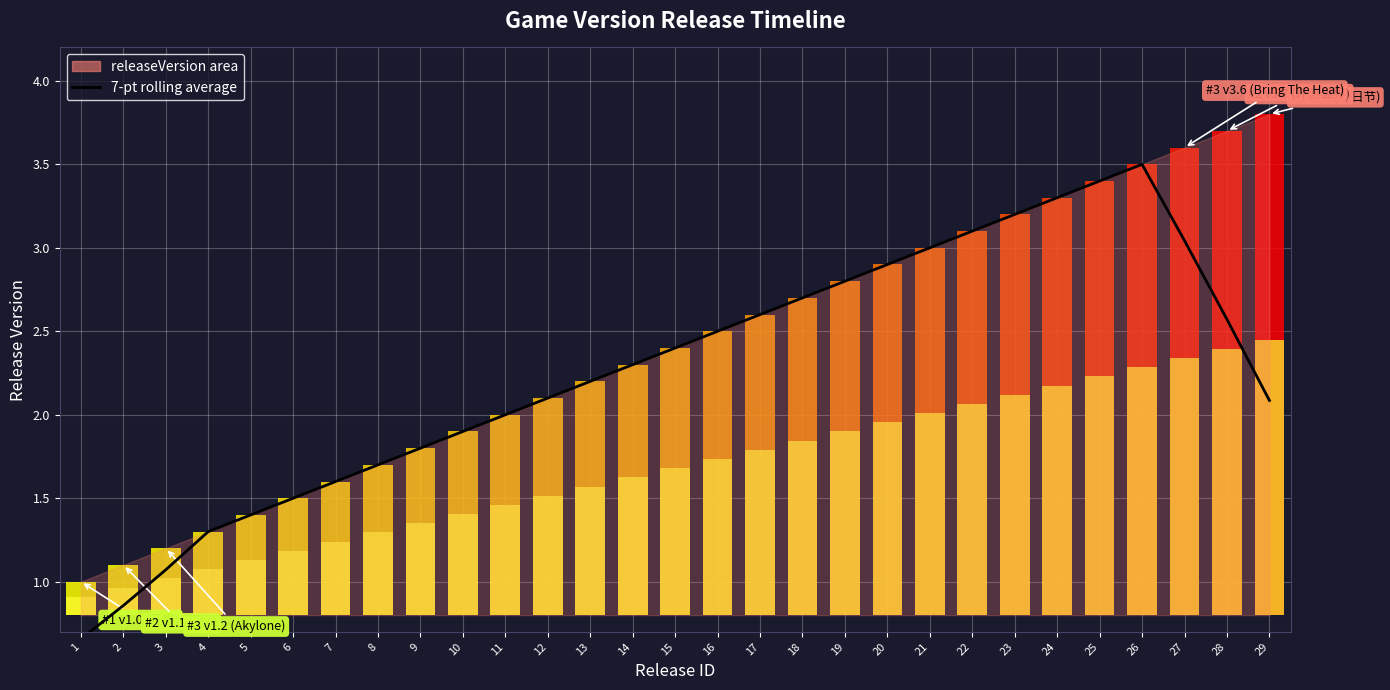

How many bars are there in total?

29